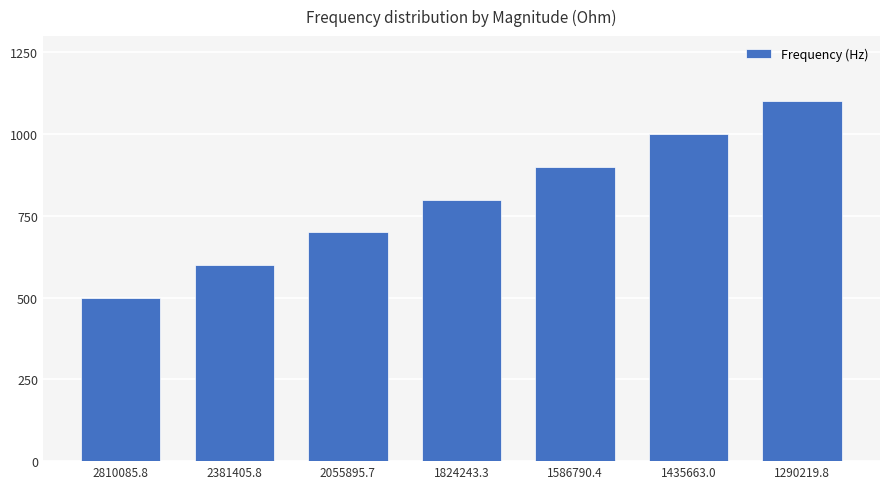

How many values are below 800?

3